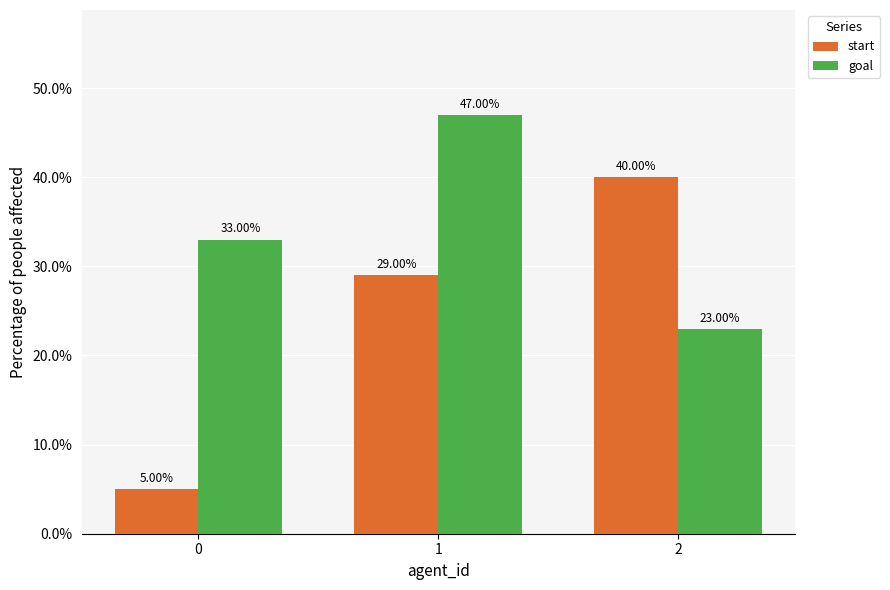

What is the average value of the goal series?

34